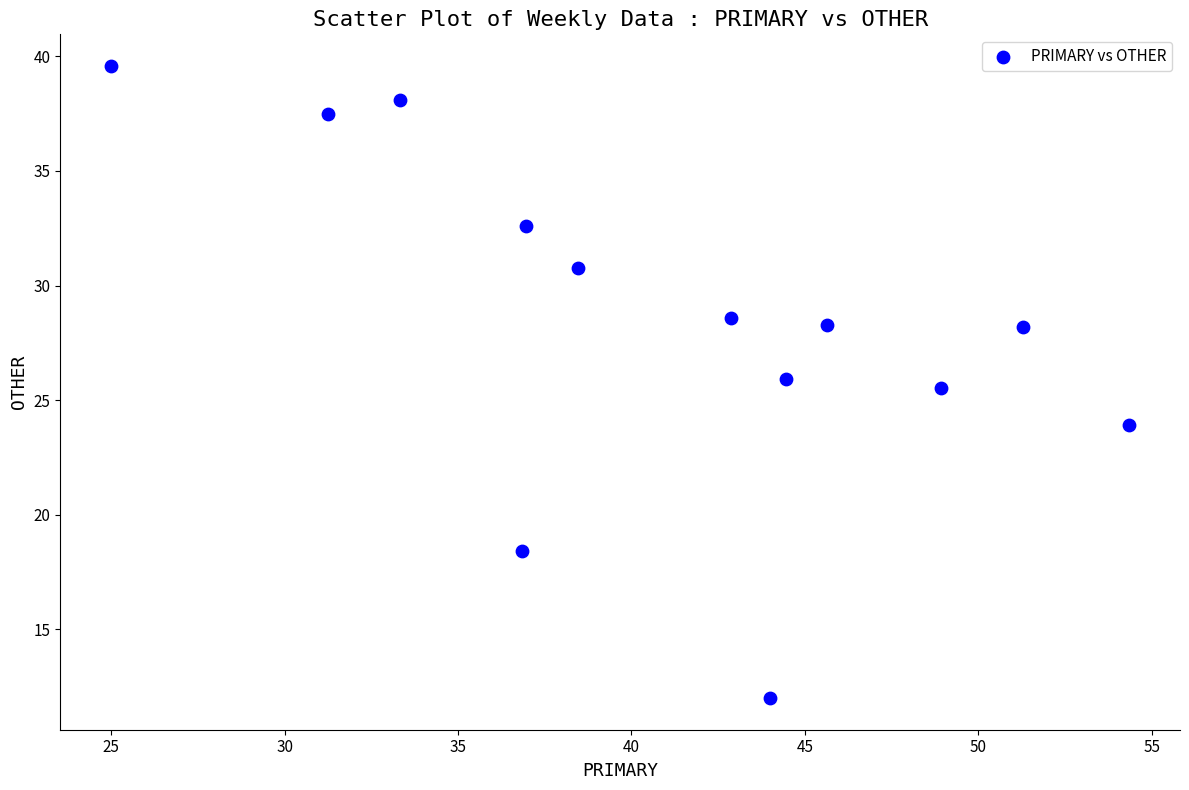

What Y value in the scatter plot is closest to 25?

25.5